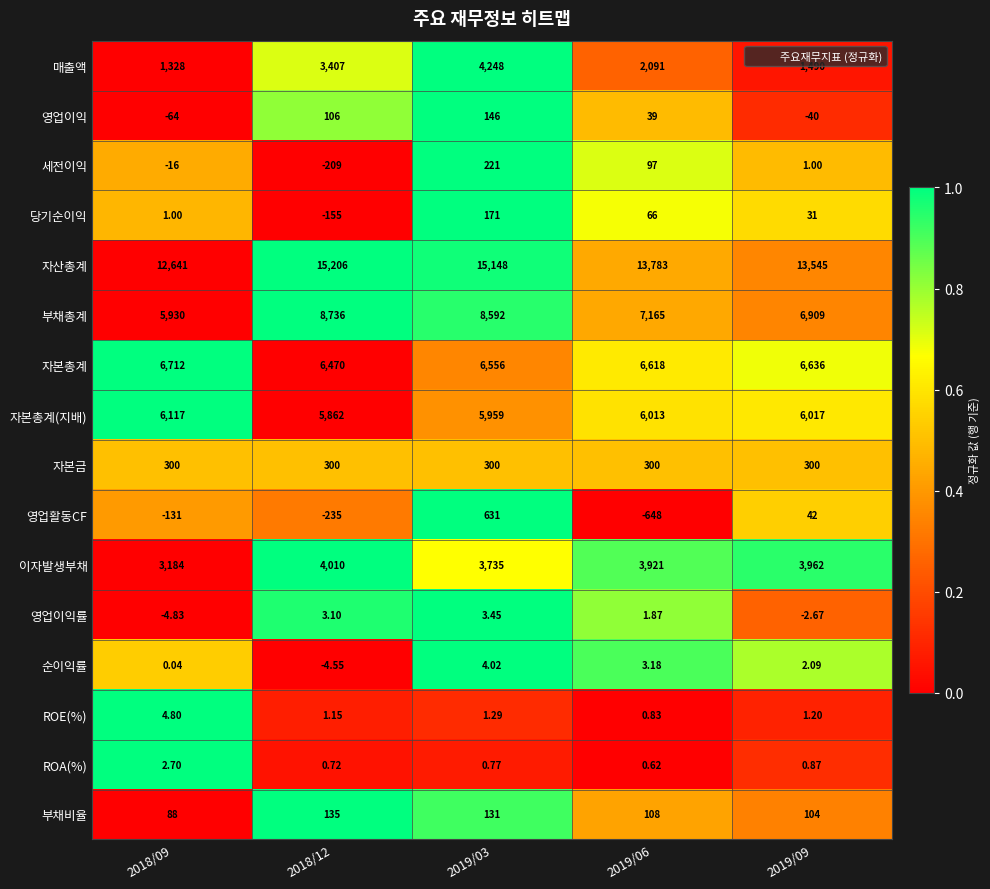

Between 2018/09 and 2019/06, which series saw the biggest shift?

부채총계